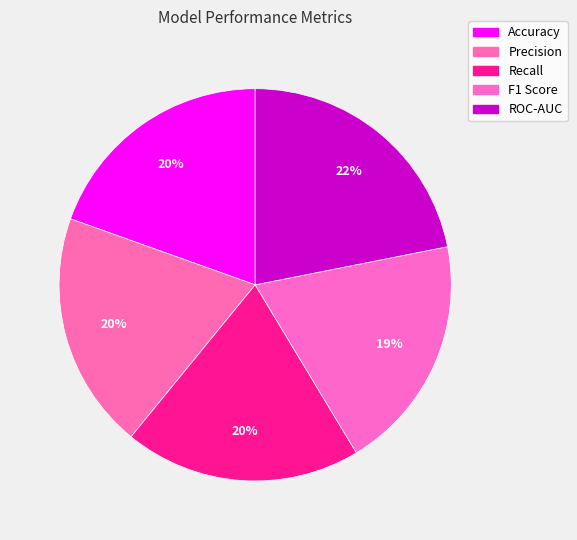

Count the number of slices in the pie.

5